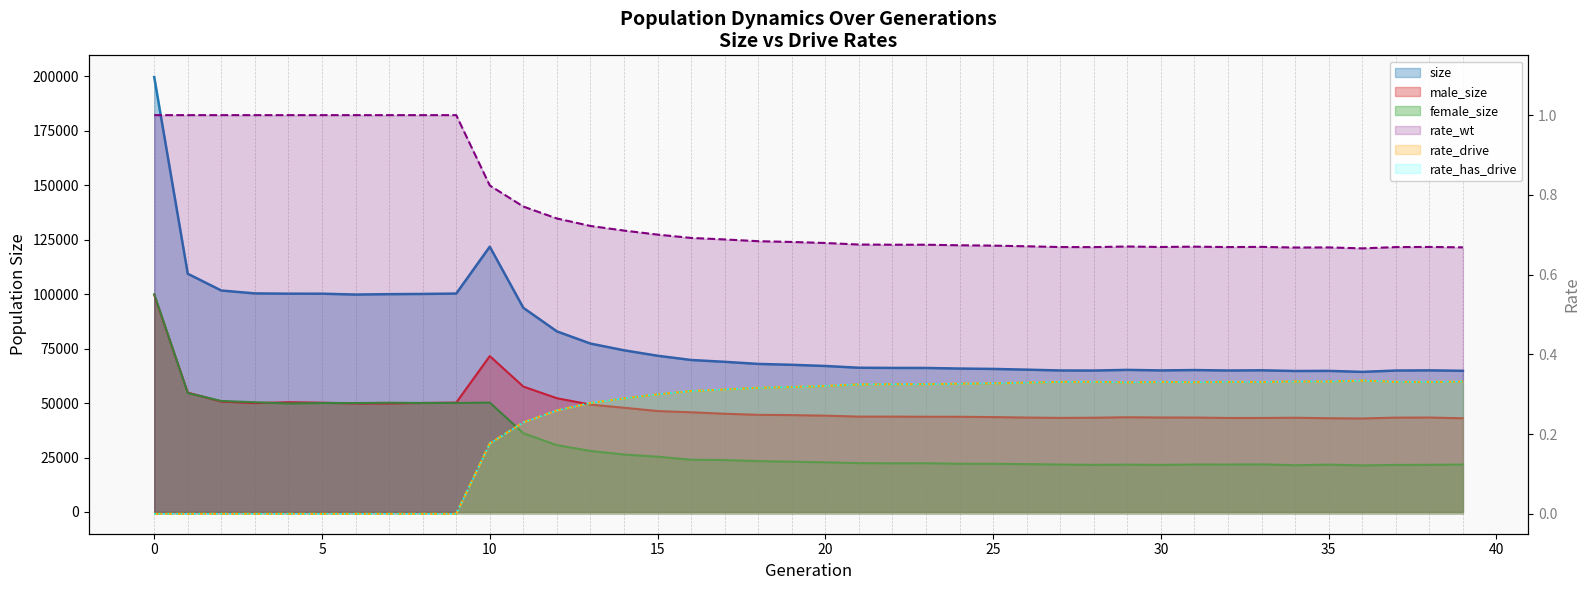

How many interior local peaks does the male_size series have?

5